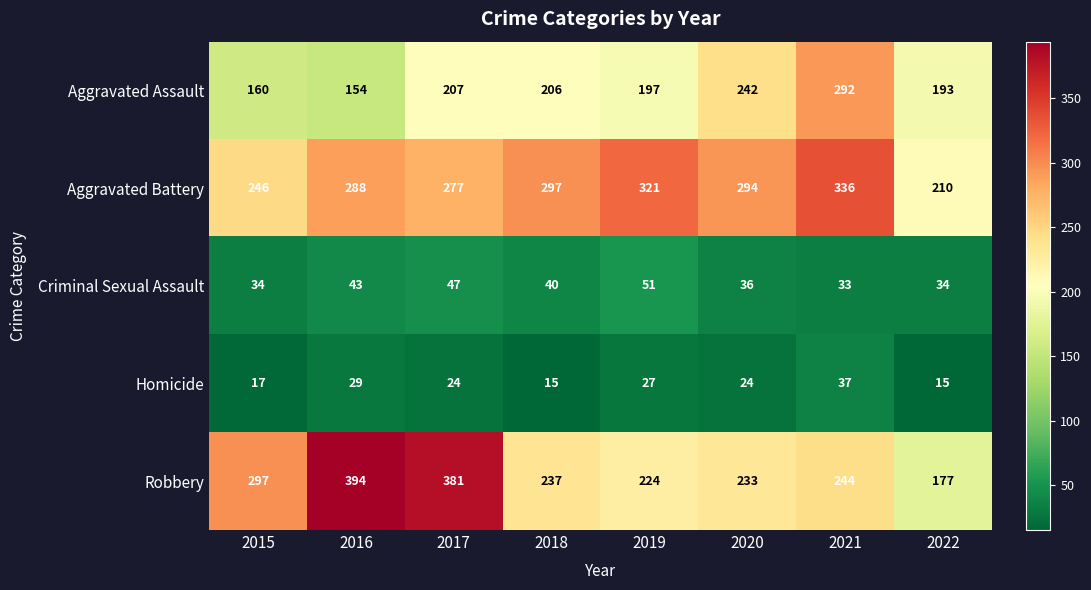

Rank the series at 2021 from highest to lowest value.

Aggravated Battery, Aggravated Assault, Robbery, Homicide, Criminal Sexual Assault